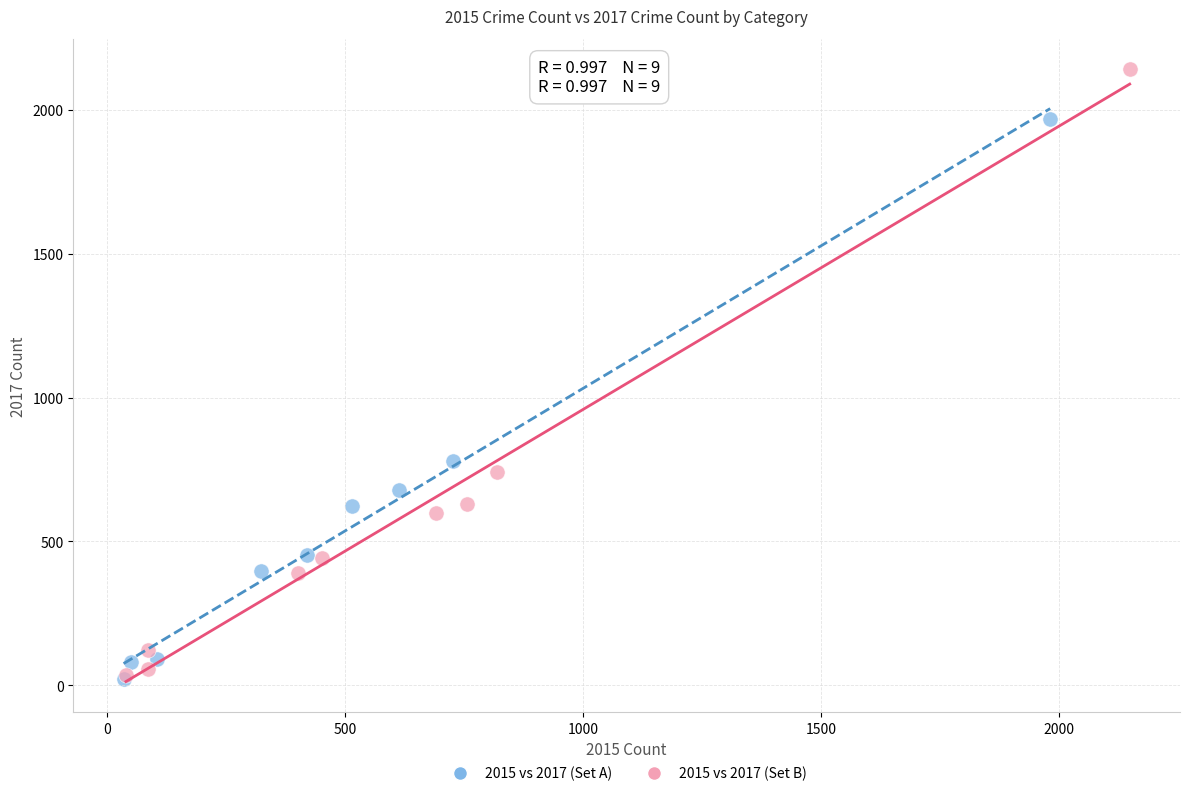

What are all the series names shown in the legend?

2015 vs 2017 (Set A), 2015 vs 2017 (Set B)